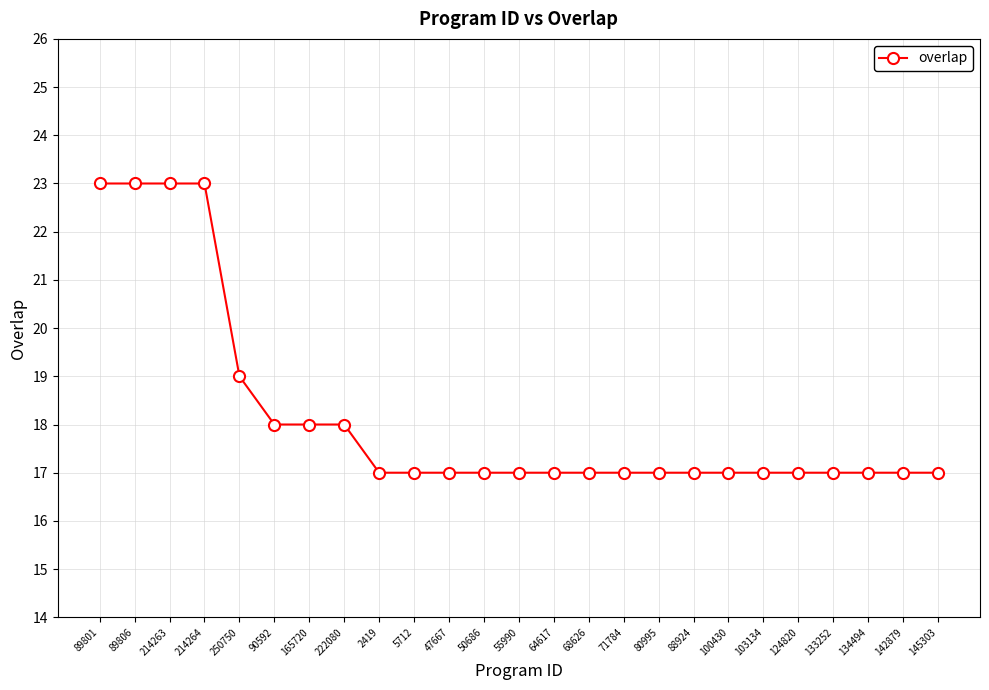

What is the difference between the maximum and second lowest values?

6